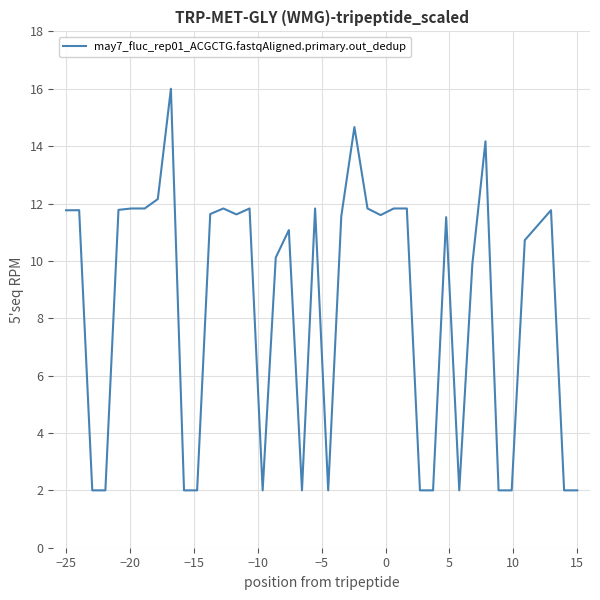

What is the difference between the maximum and minimum values?

14.0